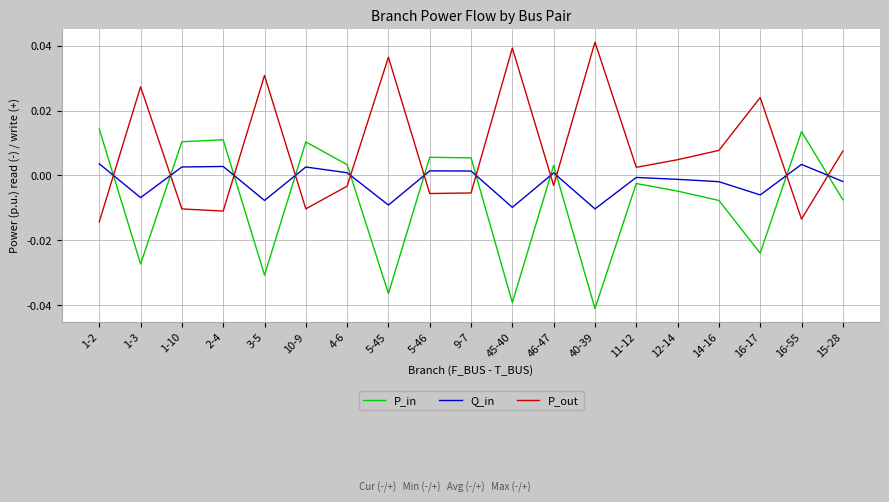

Which category has the lowest value in the P_out series?

1-2